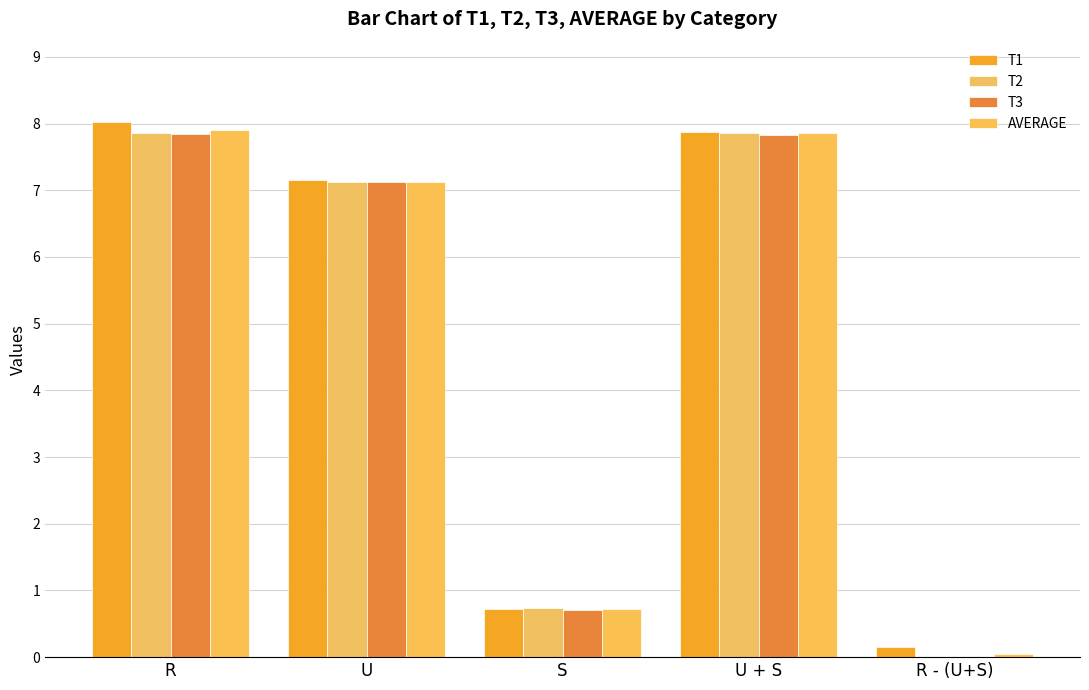

What is the sum of all T3 values?

23.5